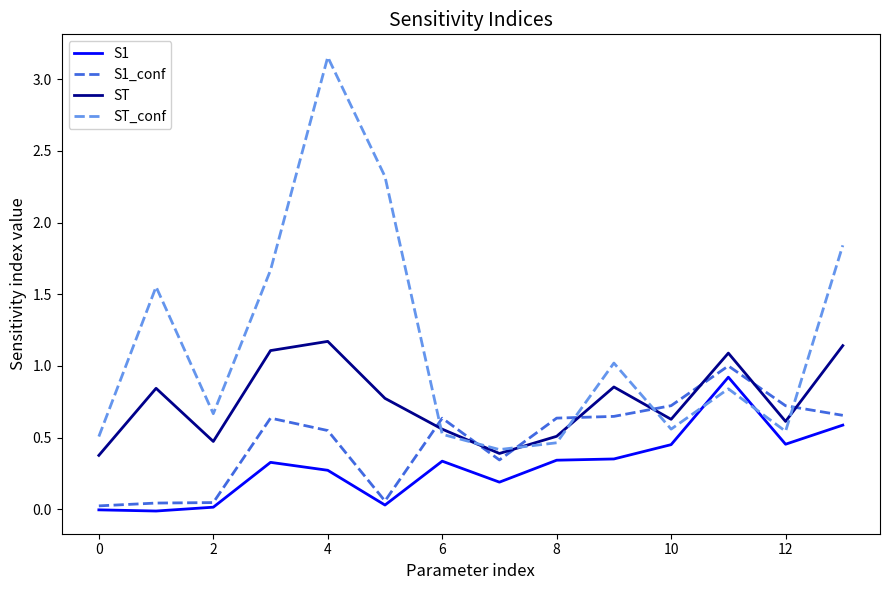

What is the highest value of the S1_conf series?

1.0